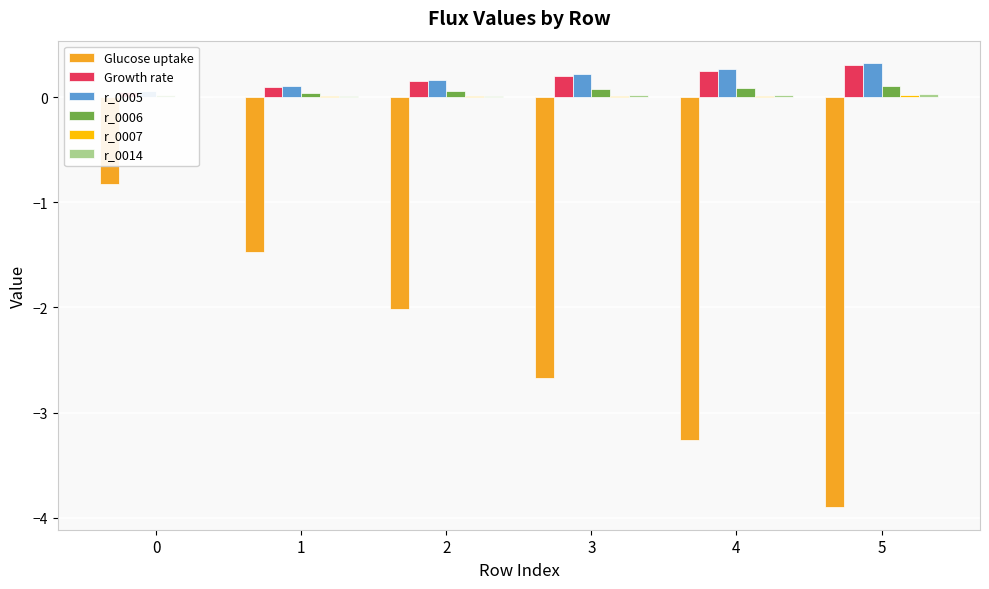

Which series has the largest range (max minus min)?

Glucose uptake